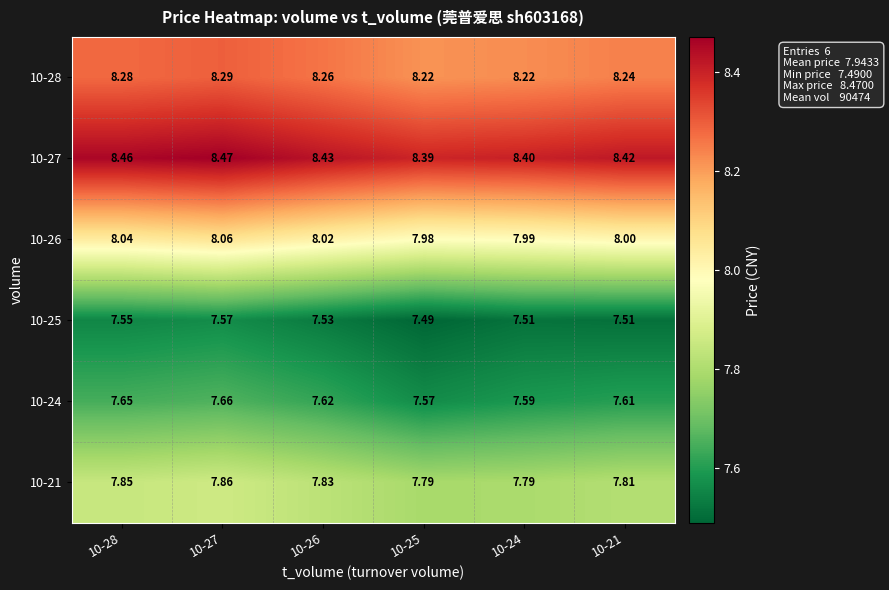

Count the number of data series in this chart.

6